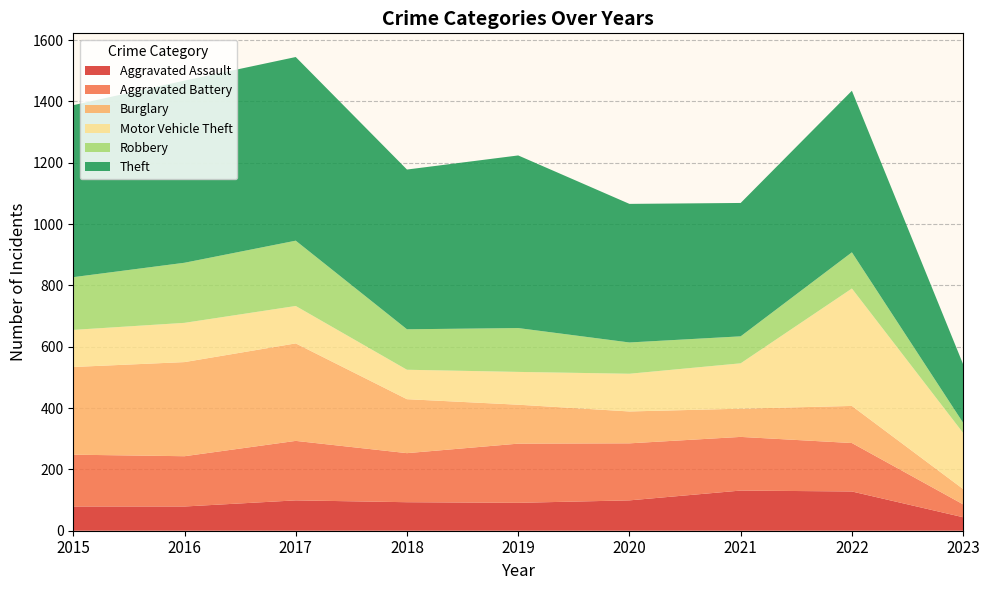

Reading left to right, extract all data points from this chart.

Aggravated Assault: 2015=79	2016=79	2017=99	2018=93	2019=91	2020=99	2021=131	2022=128	2023=44
Aggravated Battery: 2015=169	2016=164	2017=194	2018=160	2019=193	2020=186	2021=175	2022=158	2023=42
Burglary: 2015=286	2016=307	2017=318	2018=176	2019=127	2020=104	2021=92	2022=121	2023=50
Motor Vehicle Theft: 2015=121	2016=128	2017=122	2018=96	2019=107	2020=123	2021=148	2022=383	2023=183
Robbery: 2015=172	2016=196	2017=213	2018=132	2019=143	2020=102	2021=88	2022=118	2023=33
Theft: 2015=561	2016=594	2017=599	2018=521	2019=563	2020=452	2021=435	2022=527	2023=191